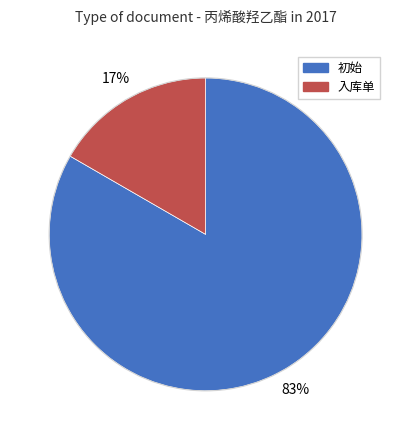

To the nearest percent, what is the average slice percentage?

50%